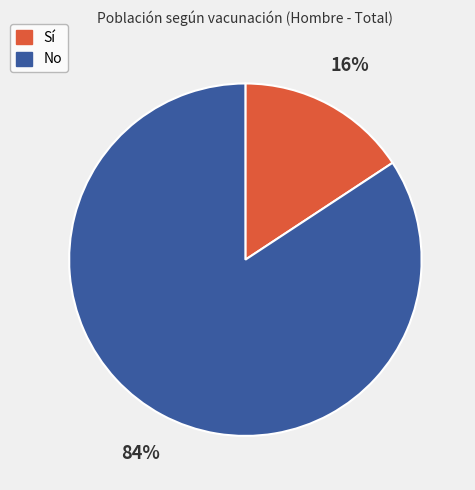

How many segments does this pie chart have?

2